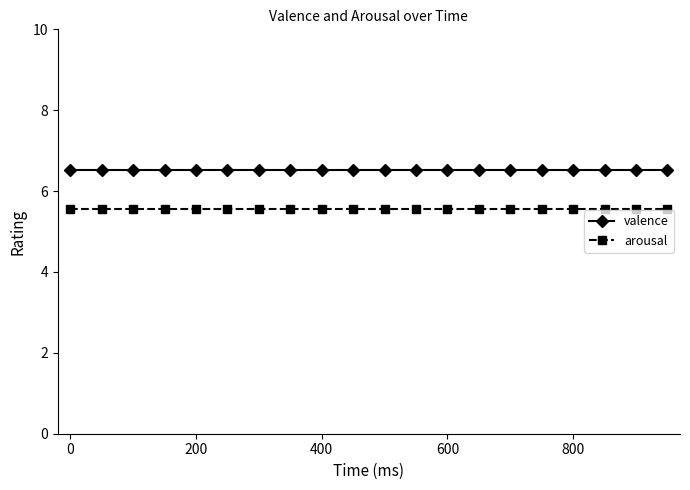

Count the number of categories in the chart.

20